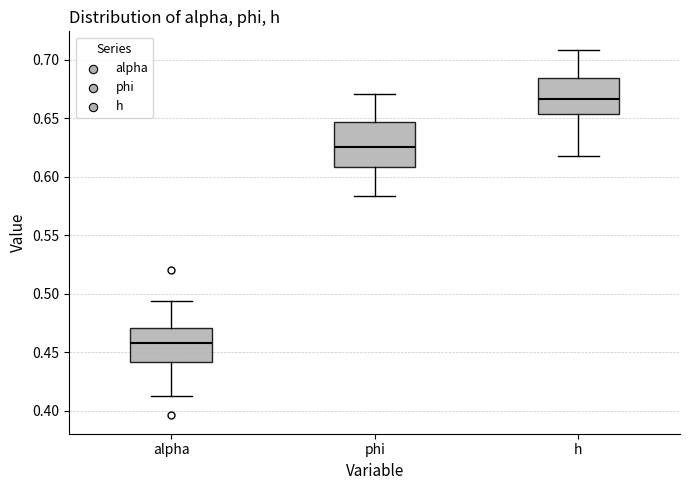

Which box is the tallest, from its lower edge to its upper edge?

phi